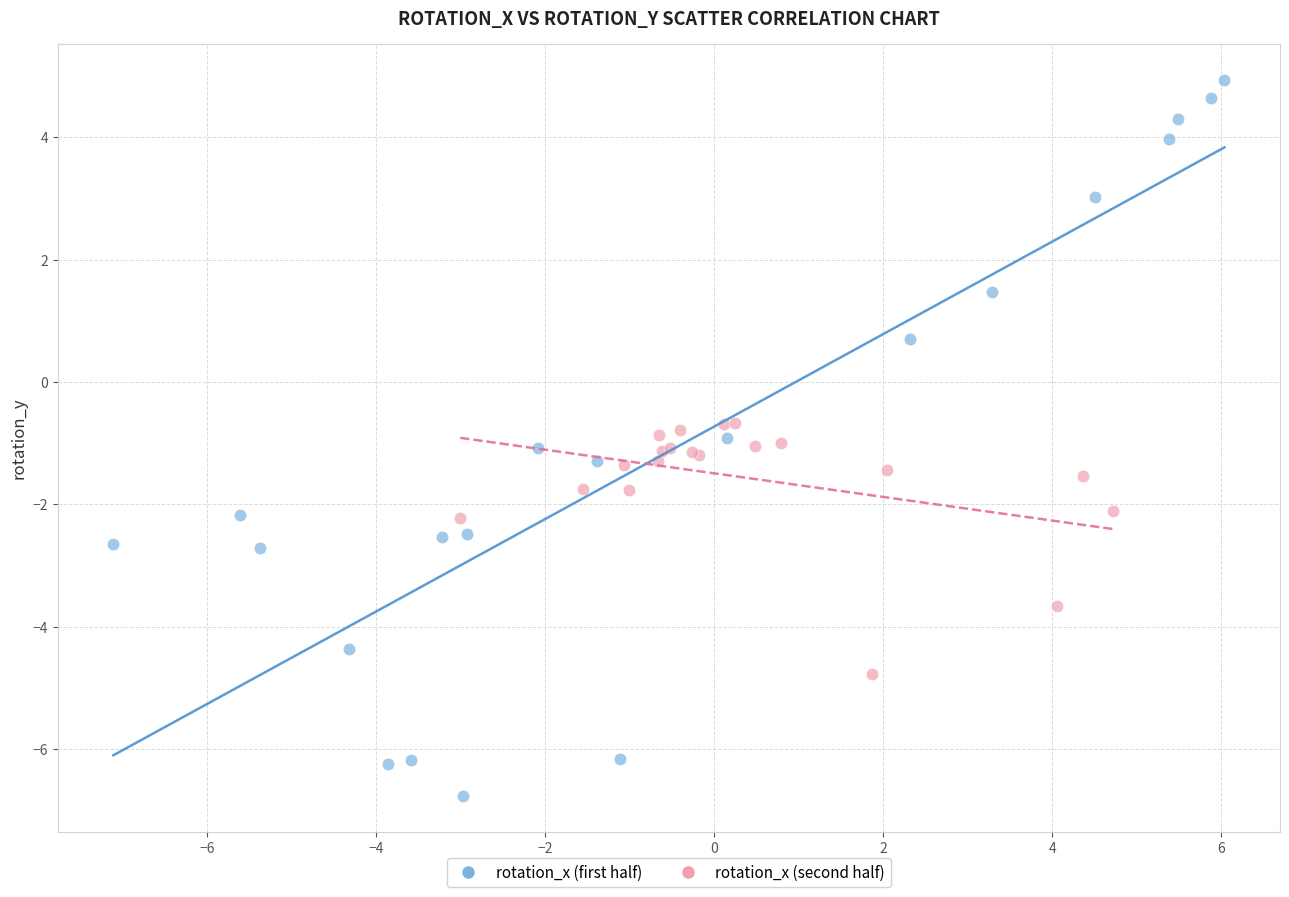

Which series reaches the minimum Y coordinate?

rotation_x (first half)